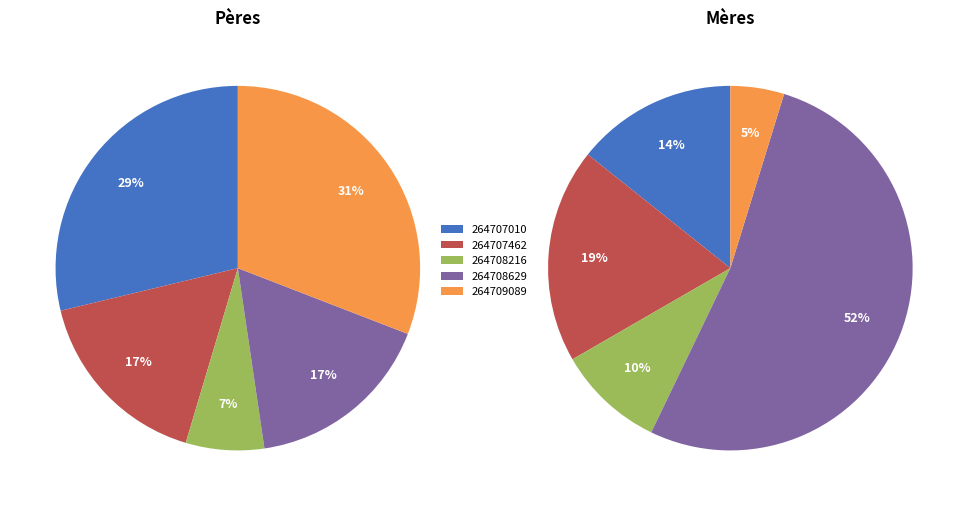

Count the number of slices in the pie.

5